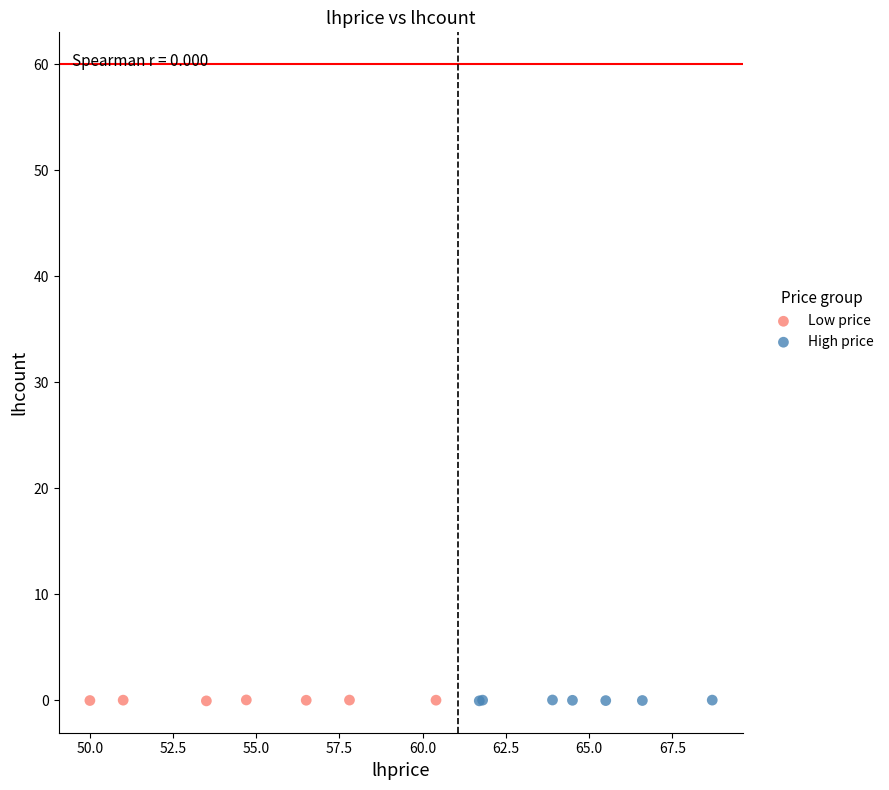

What are all the series names shown in the legend?

Low price, High price